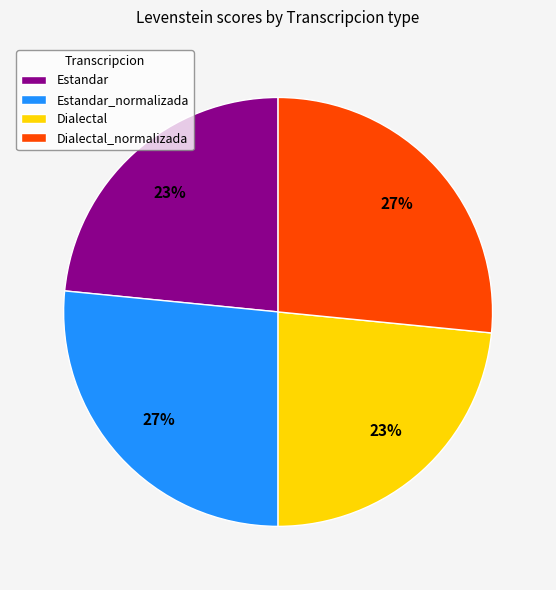

Between Dialectal_normalizada and Estandar, which is larger?

Dialectal_normalizada